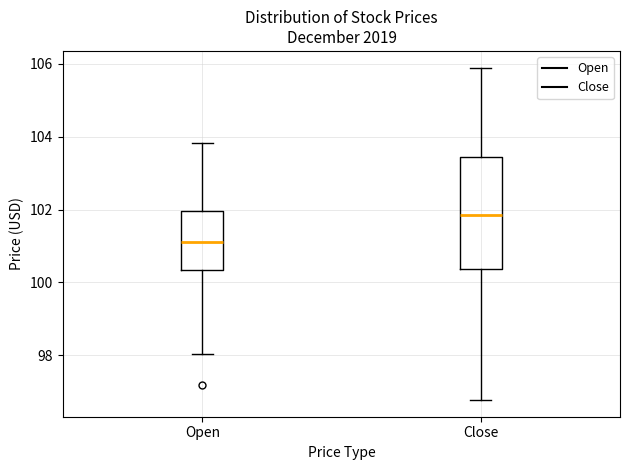

Reading left to right, transcribe this box plot: for each box, give where its median line is, the range the box spans, and where its two whiskers end, as read against the y-axis. The values are not printed on the chart, so give them approximately, as read against the axis.

Open: median 101.2, box 100.4 to 102.0, whiskers 98.0 to 103.8
Close: median 101.8, box 100.4 to 103.4, whiskers 96.8 to 106.0